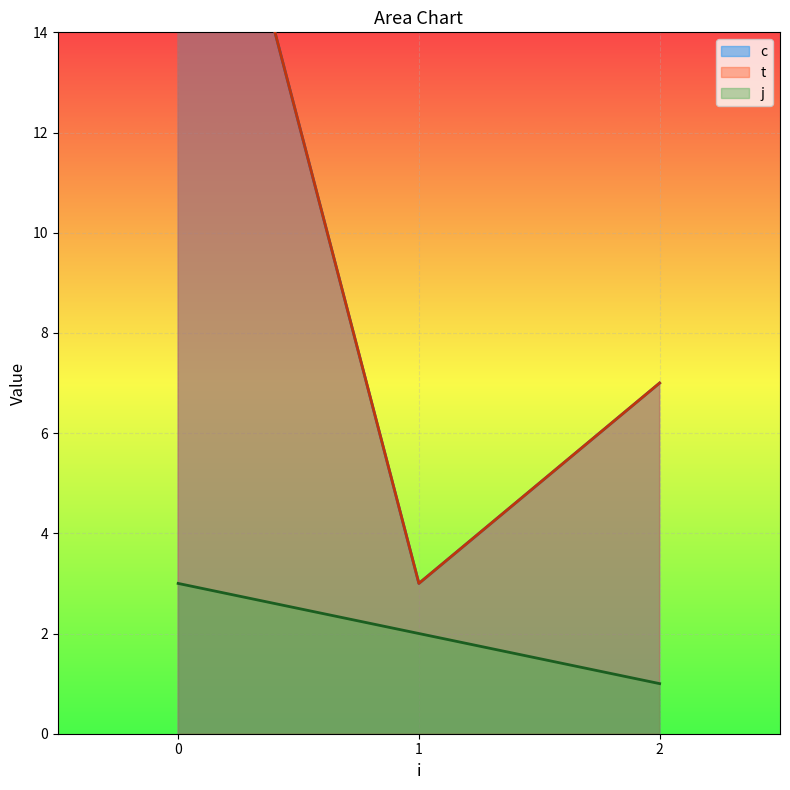

The value of c at 0 is 11.2. True or false?

True